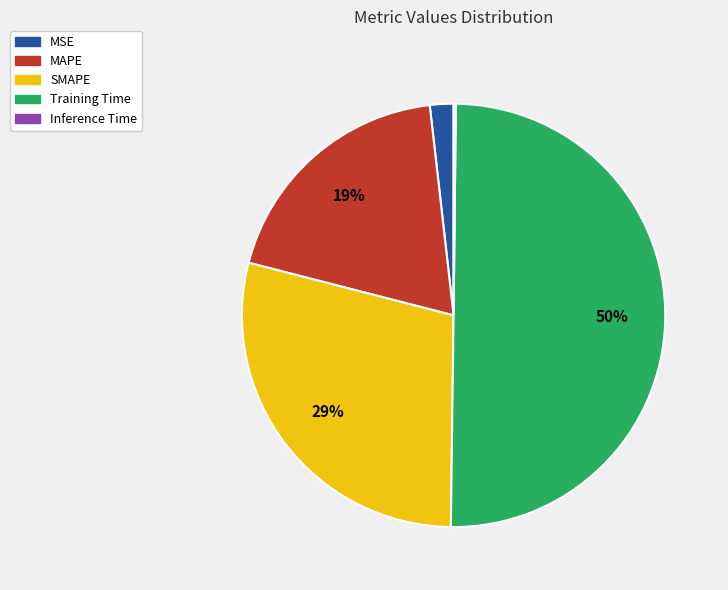

Does MAPE represent more than half of the total?

No